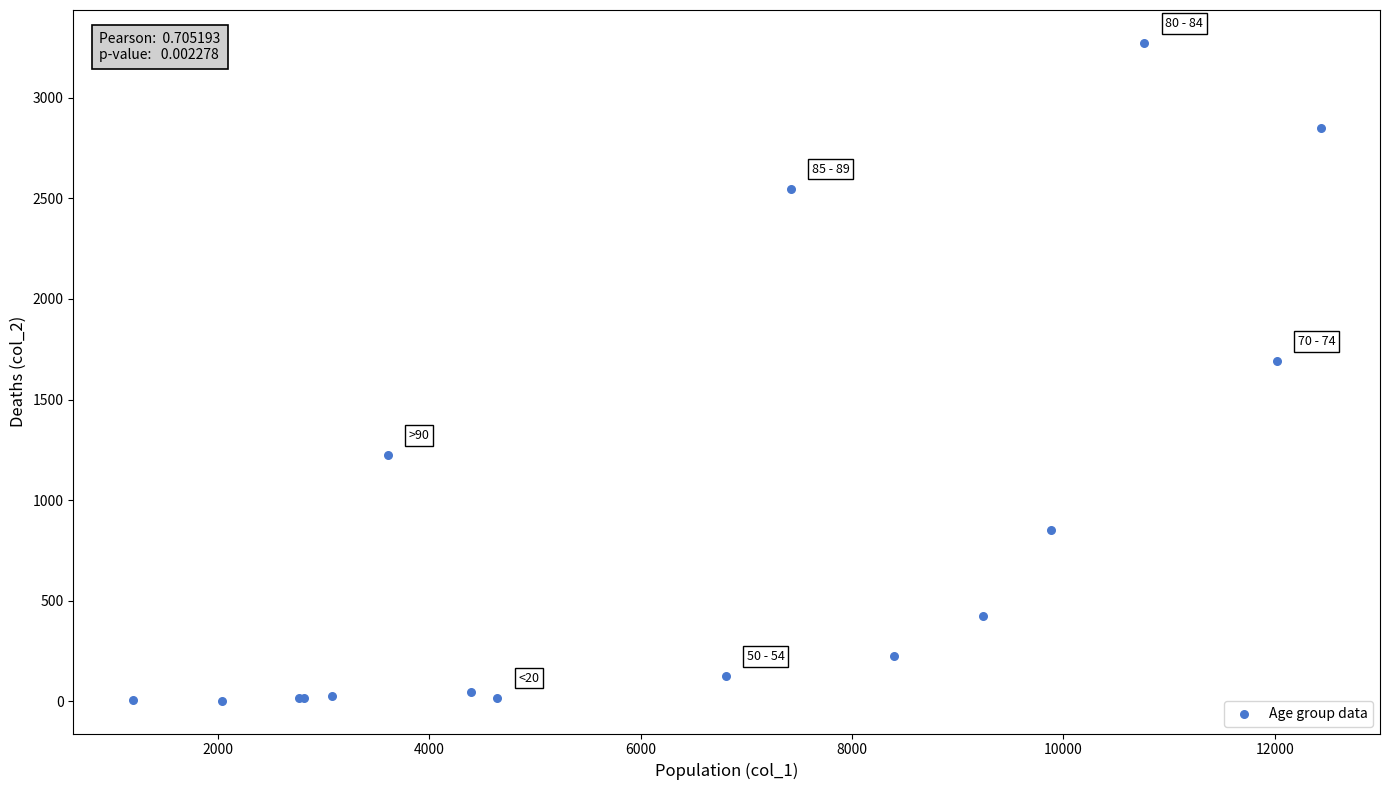

What Y value in the scatter plot is closest to 1638?

1690